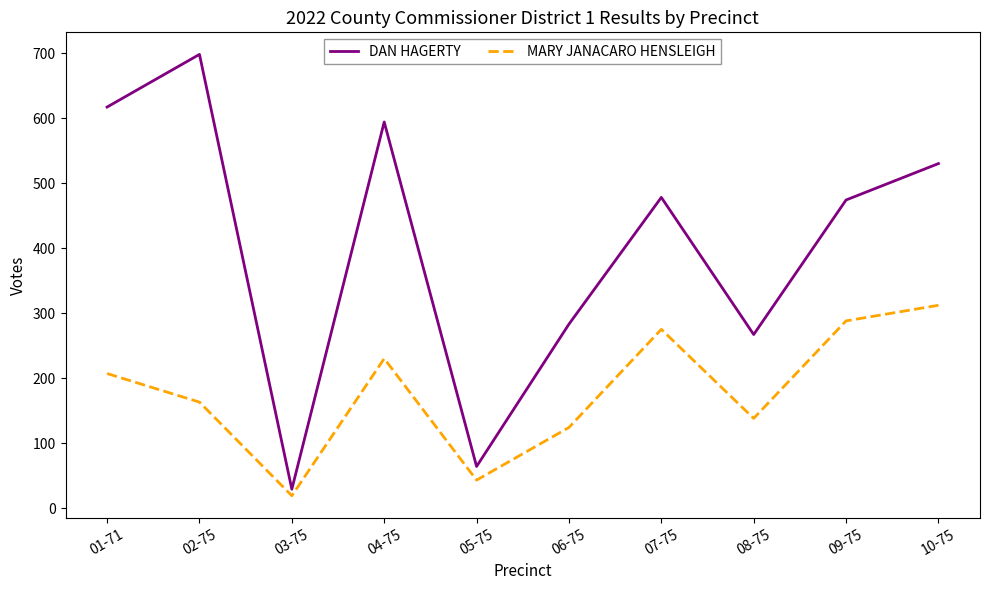

True or false: MARY JANACARO HENSLEIGH and DAN HAGERTY intersect in this chart.

False